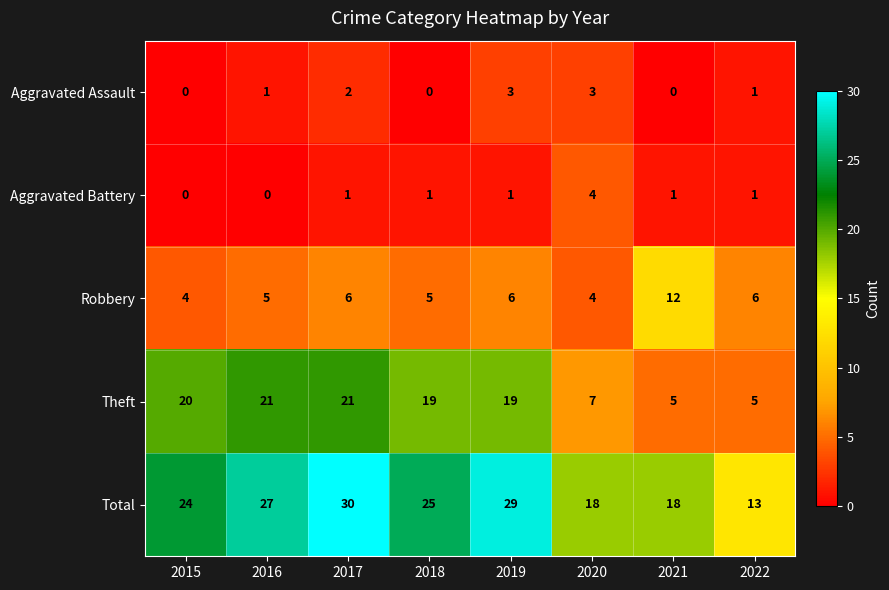

At which category is the sum across all series the highest?

2017